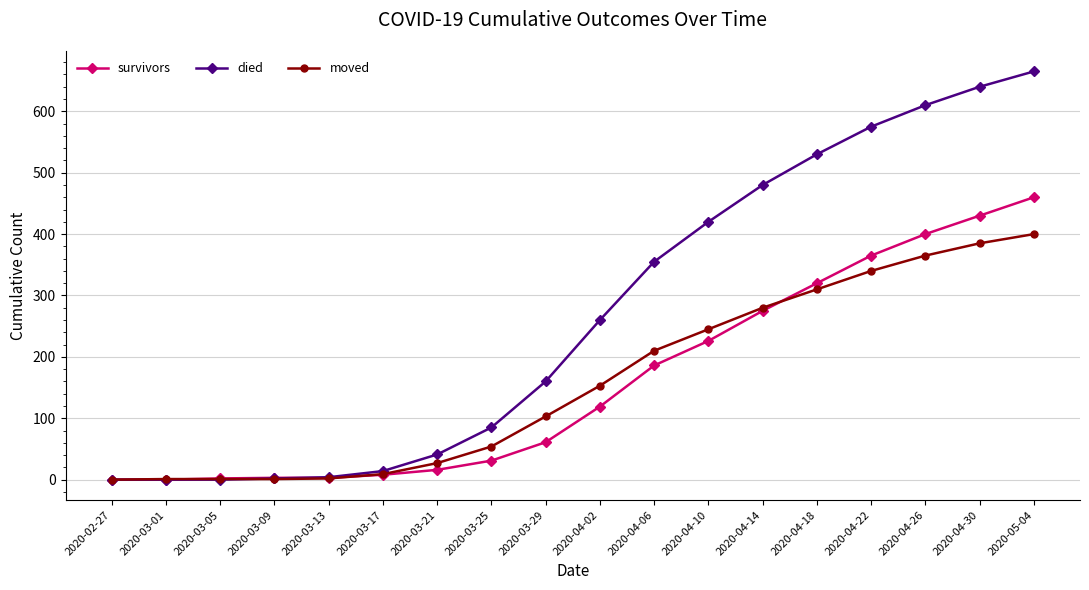

What is the average value of the survivors series?

161